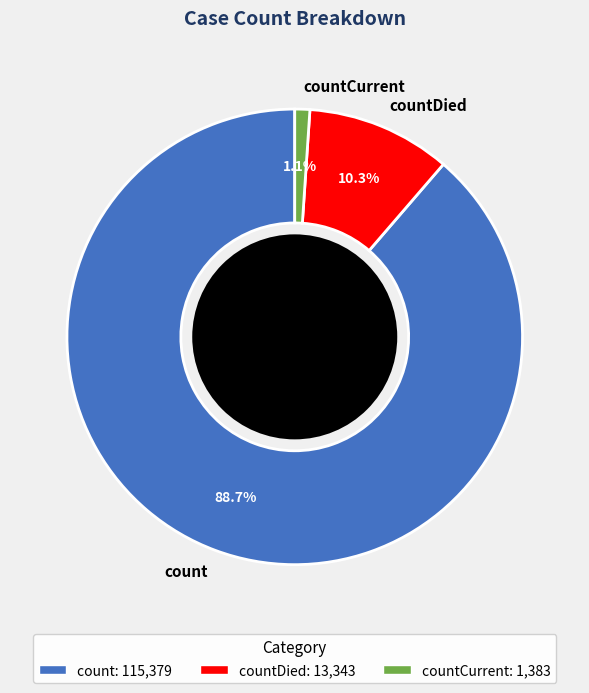

Is it true that countDied is 10% of the pie?

True